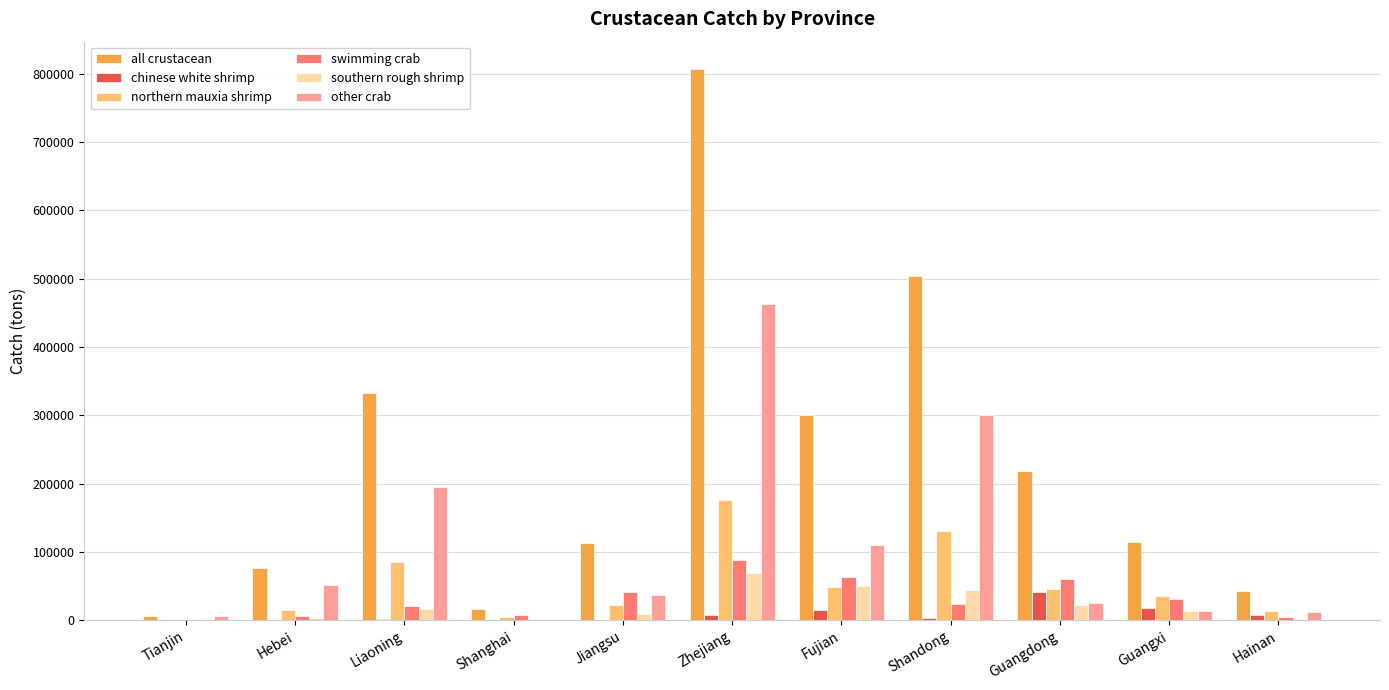

What is the maximum value for chinese white shrimp?

41983